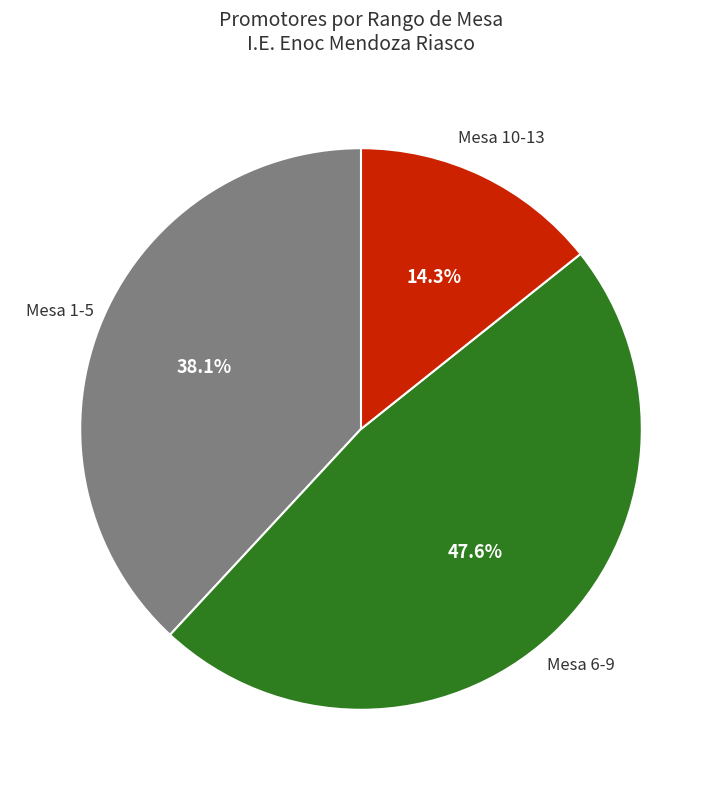

Which has a higher value, Mesa 10-13 or Mesa 6-9?

Mesa 6-9